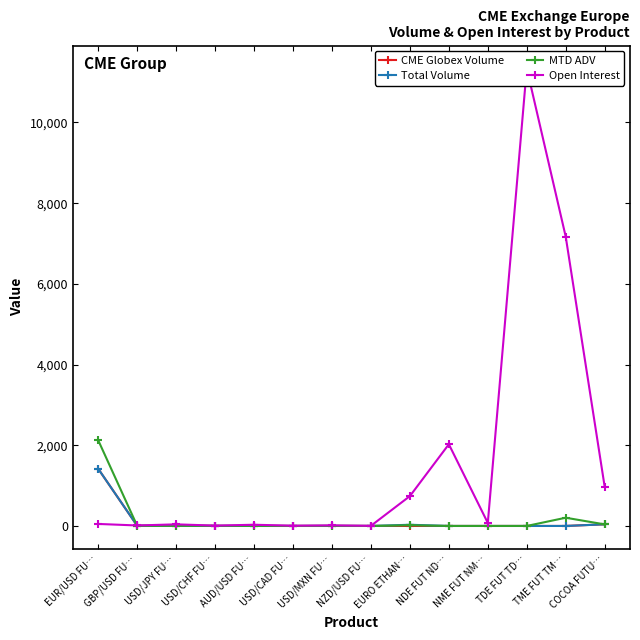

At which category does the chart reach its minimum across all series?

AUD/USD FU…